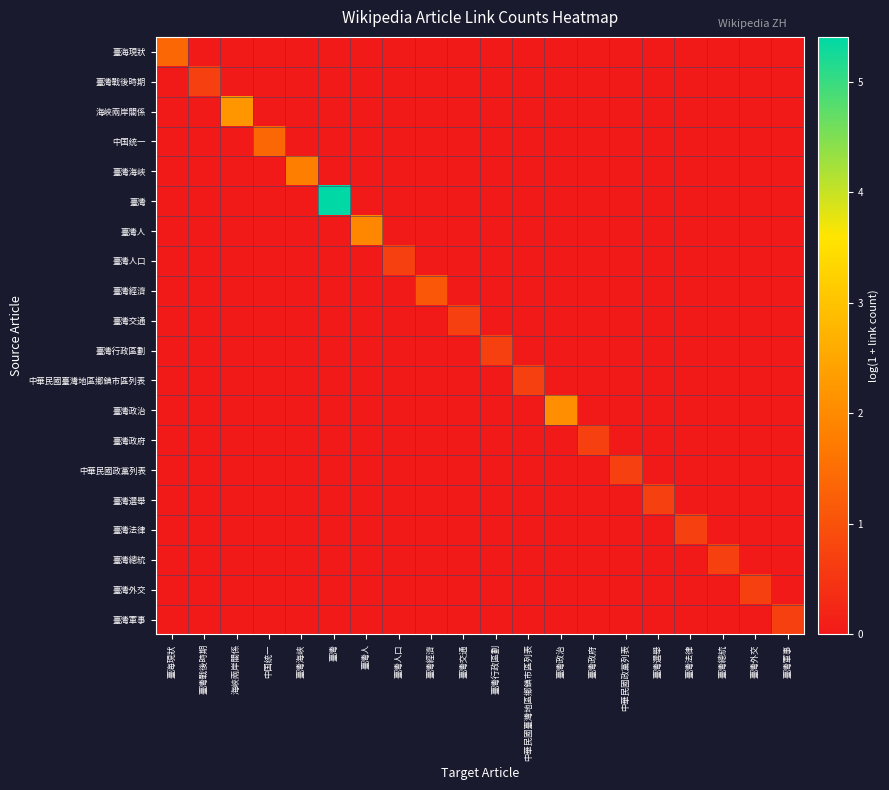

Which series has the largest range (max minus min)?

臺灣